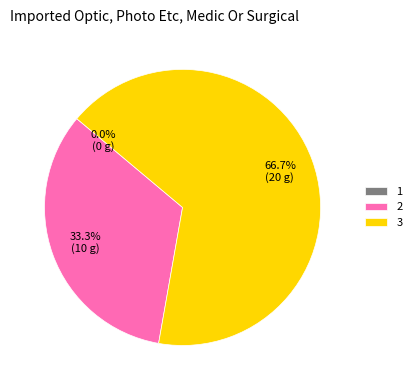

Which has a higher value, 3 or 2?

3